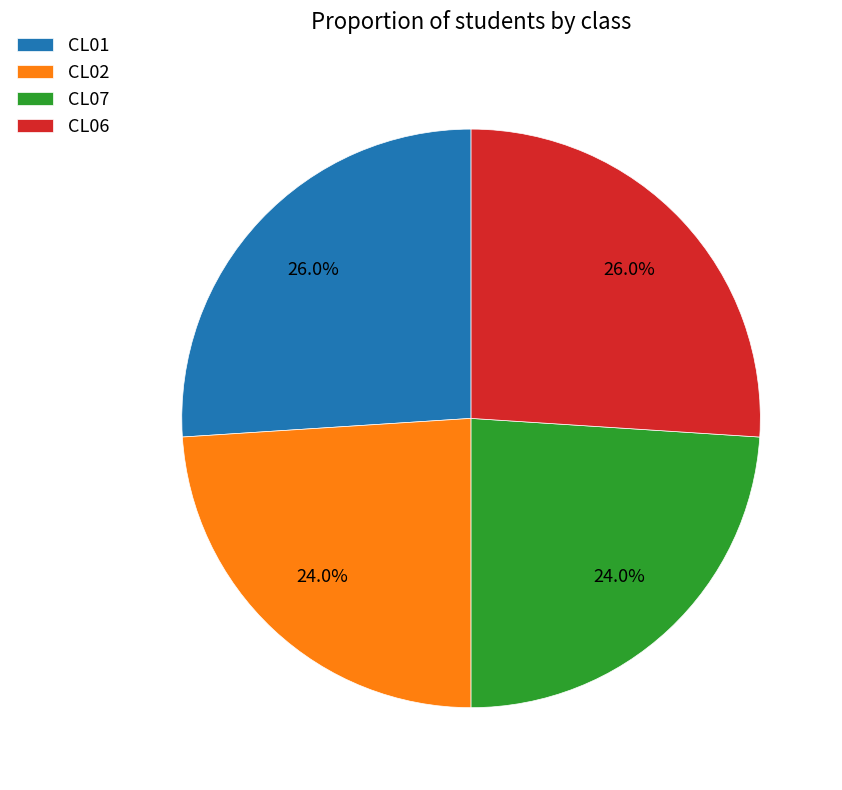

Does CL02 represent more than half of the total?

No